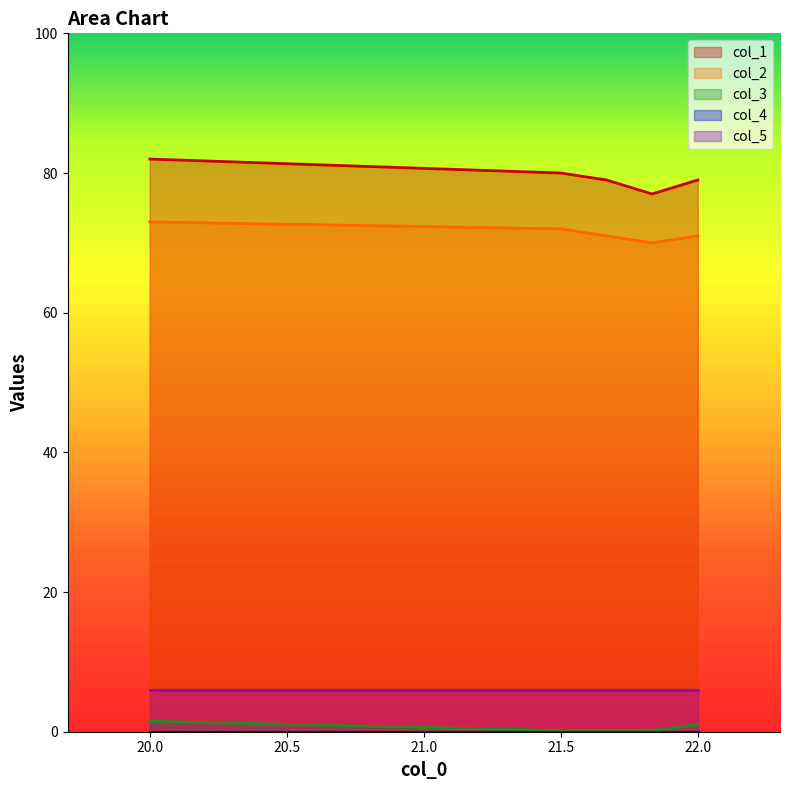

How many col_1 values are between 79 and 80?

3